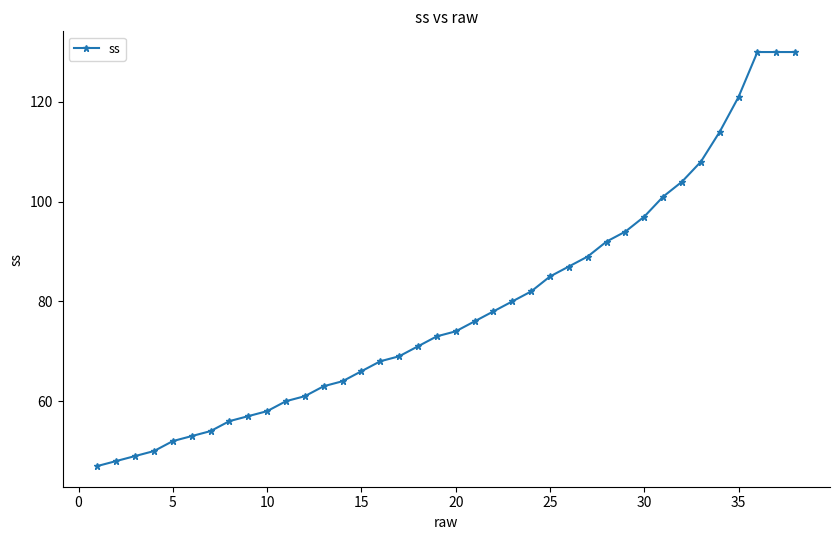

What is the difference between the maximum and minimum values?

83